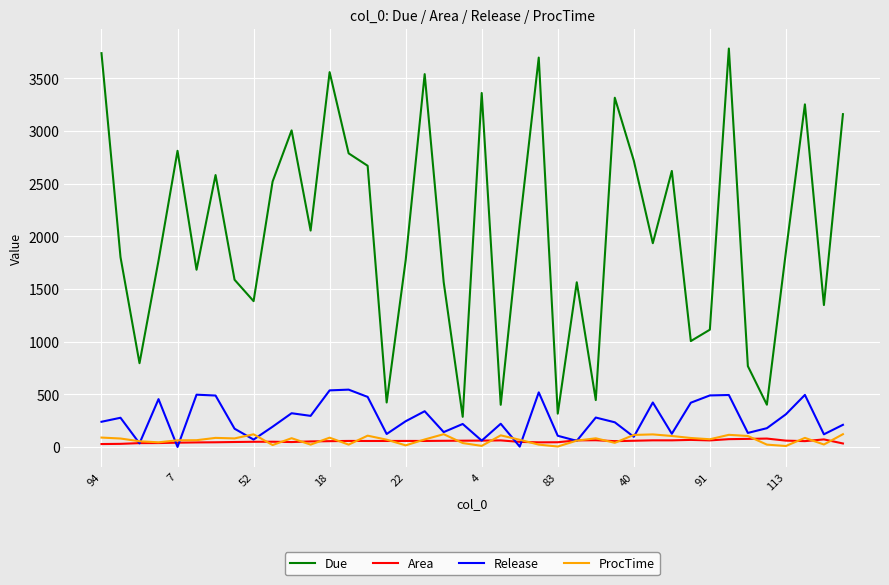

True or false: Due and ProcTime cross at least once.

False